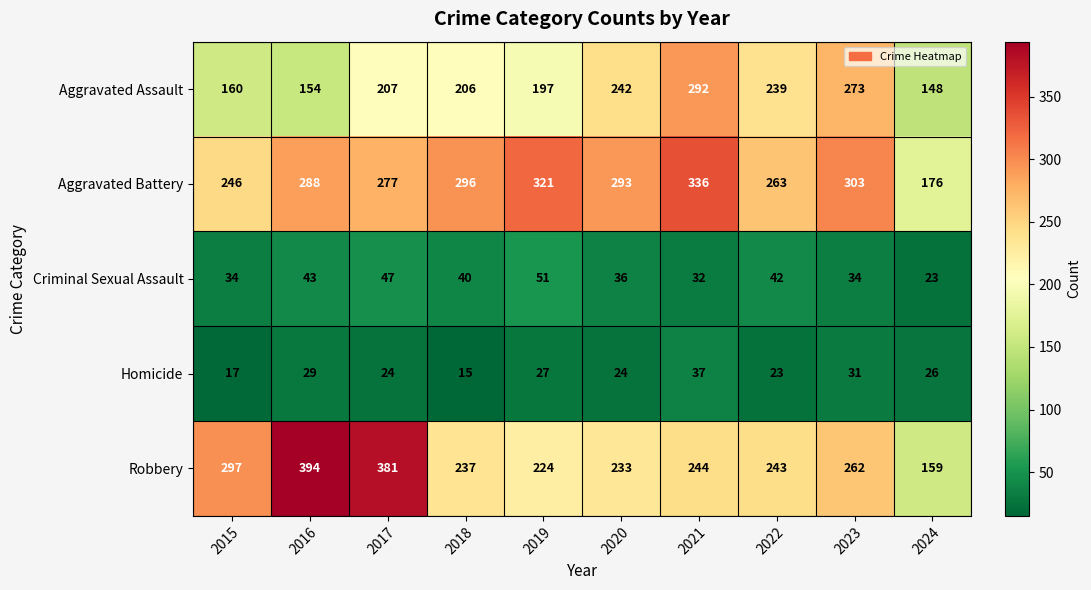

How many categories are shown in the chart?

10